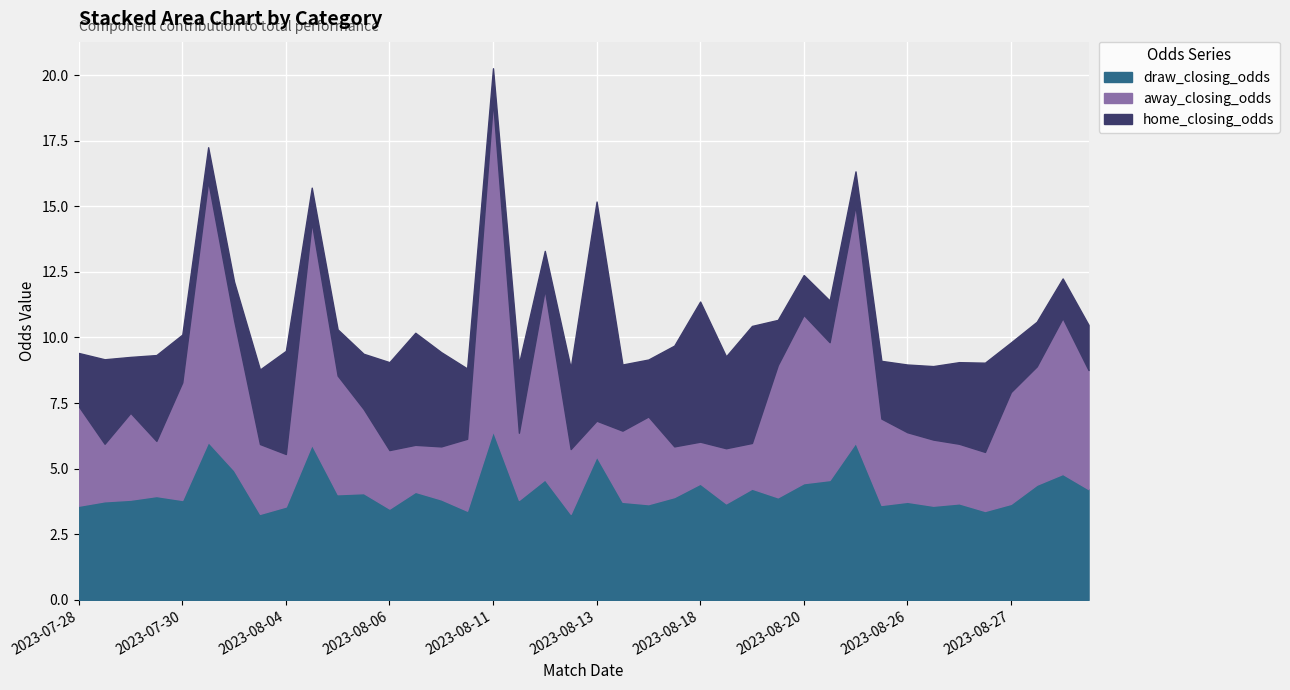

What is the label of the 19th point from the left?

2023-08-12